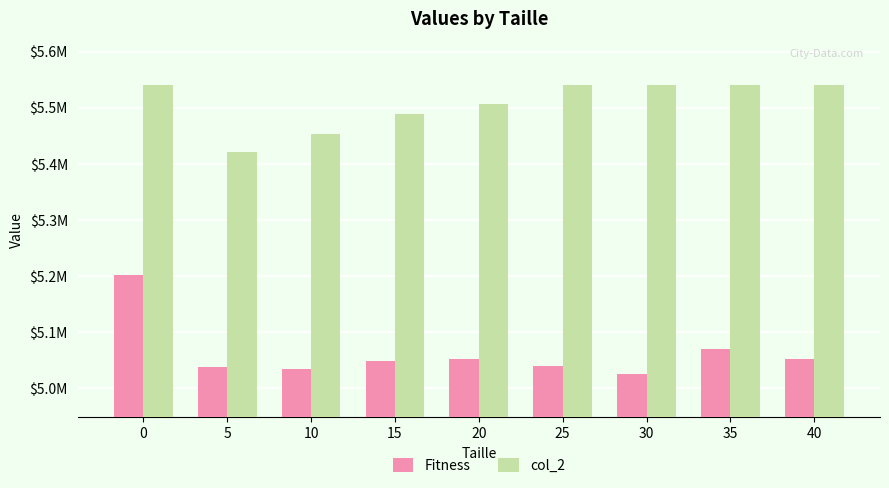

Which series has the largest range (max minus min)?

Fitness